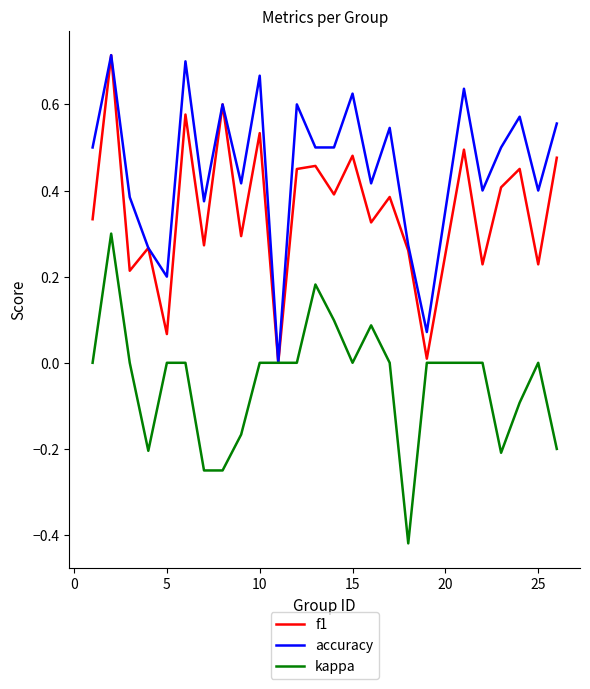

List the series in order of their overall mean, lowest first.

kappa, f1, accuracy